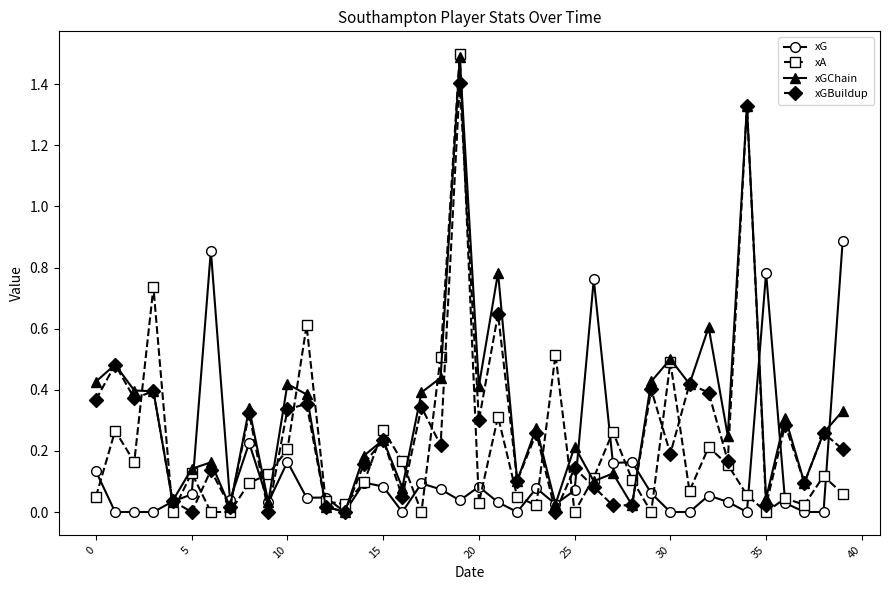

Which series has the largest range (max minus min)?

xA